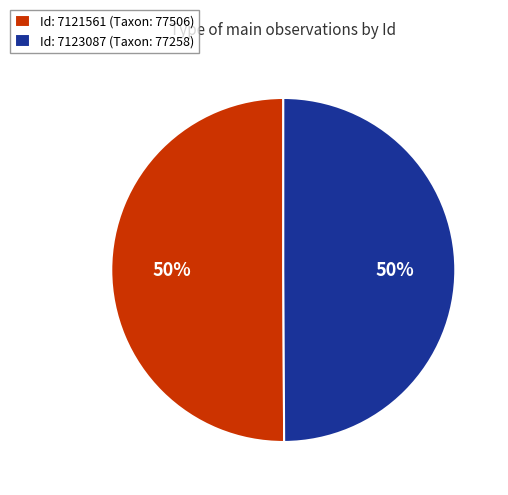

To the nearest percent, what is the average slice percentage?

50%